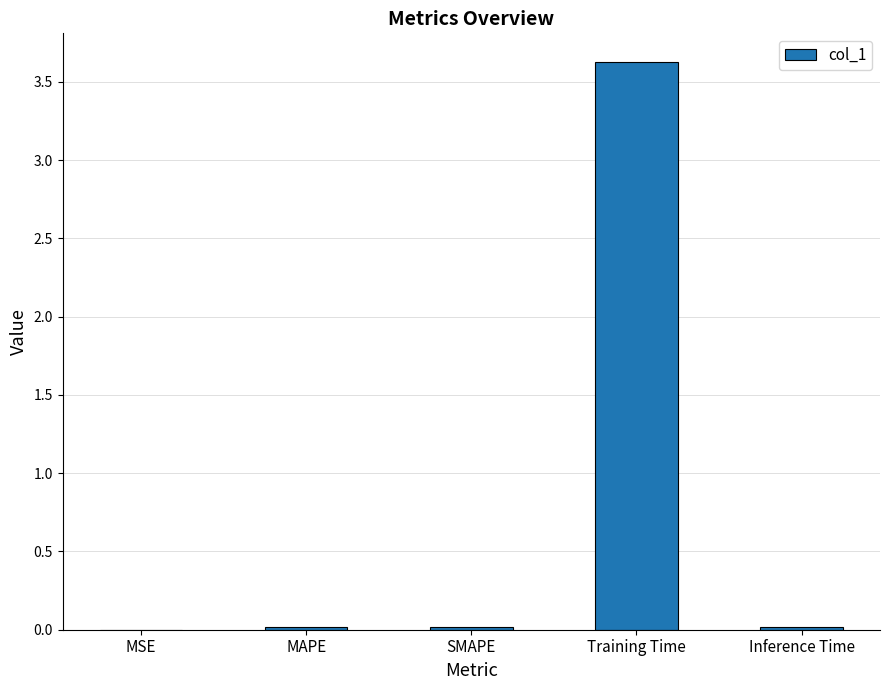

The chart shows a value of 0.0 at SMAPE. True or false?

True